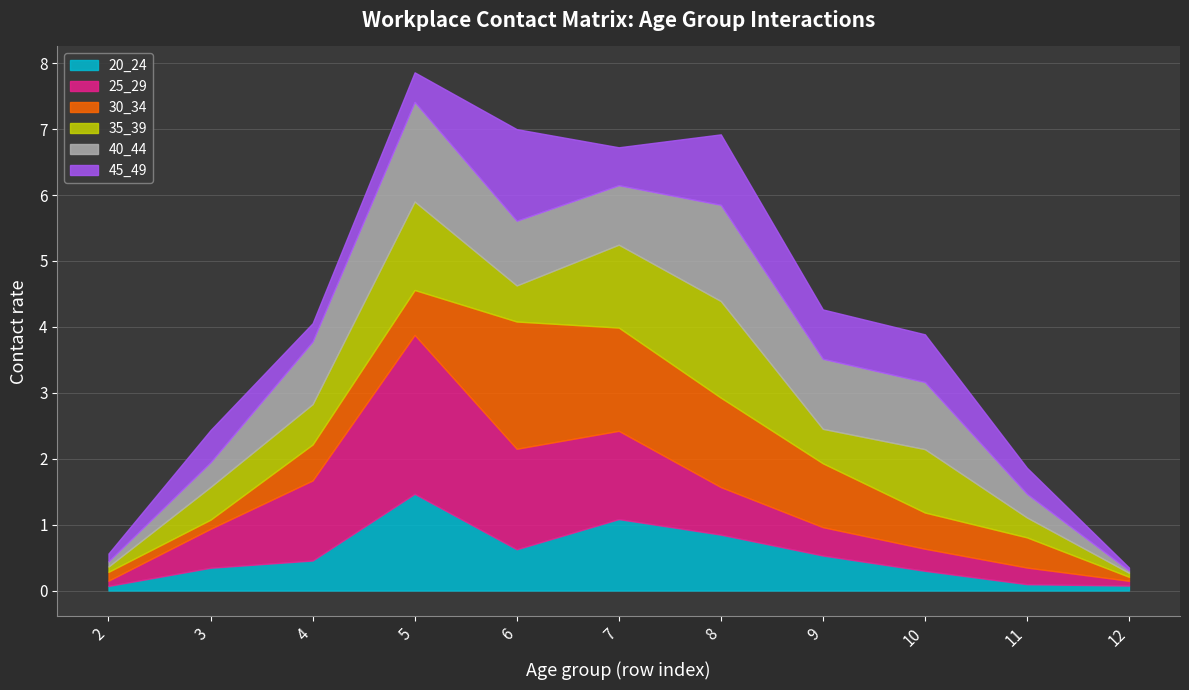

True or false: 35_39 has more than 0 points higher than both neighbors.

True